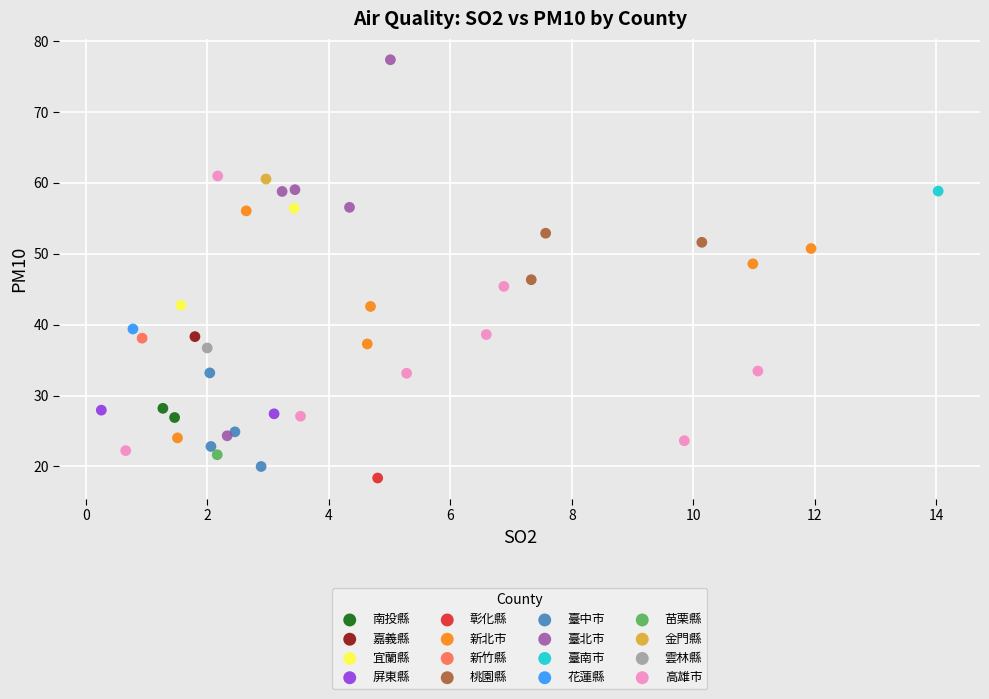

Which series reaches the maximum Y coordinate?

臺北市